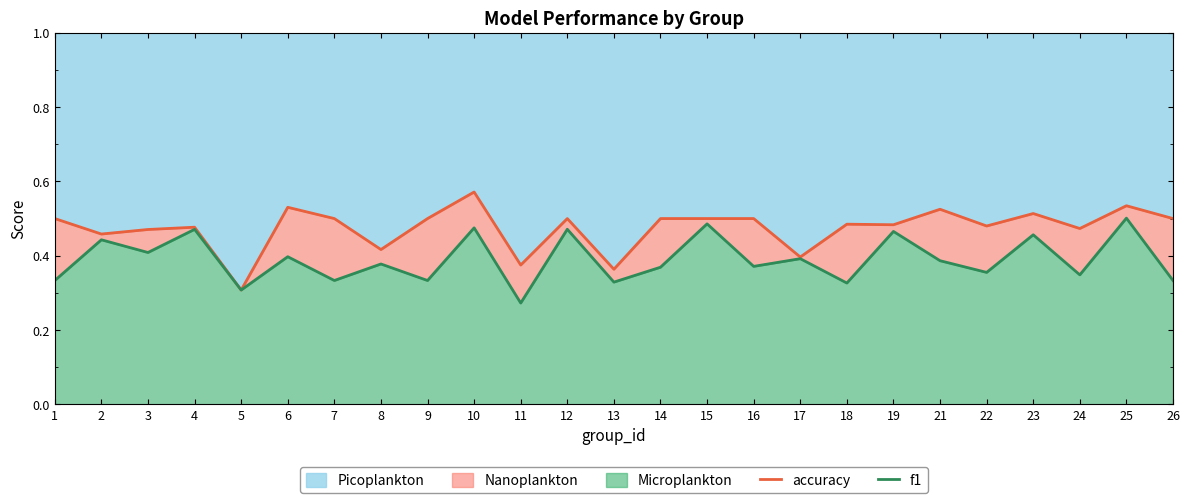

What is the difference between the highest and lowest values at 6?

0.1